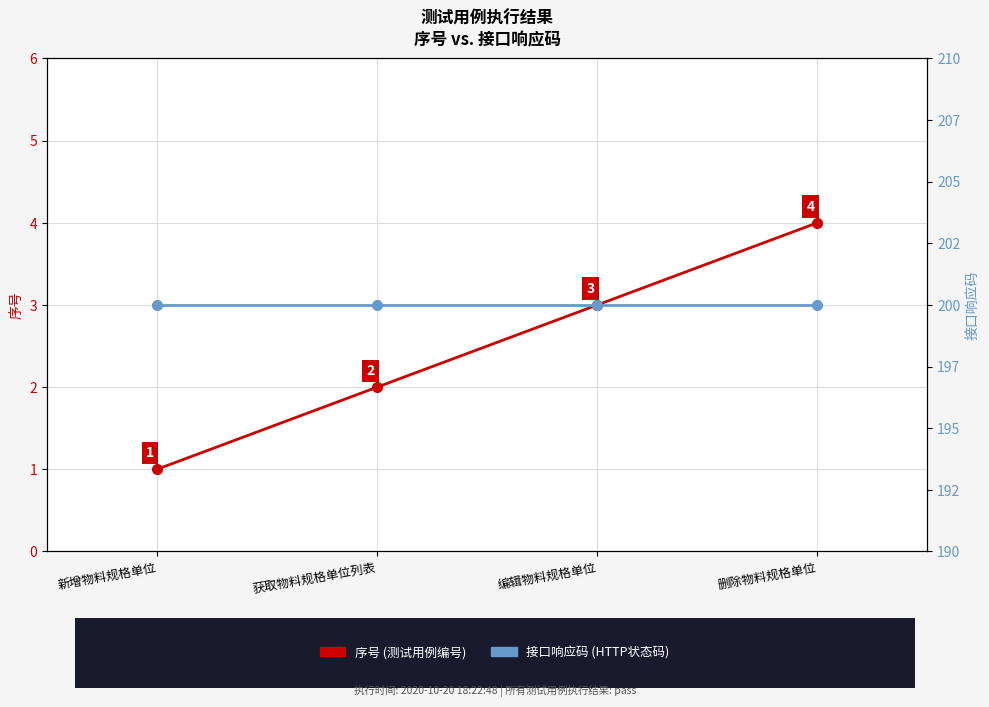

Between 编辑物料规格单位 and 获取物料规格单位列表, which is larger?

编辑物料规格单位